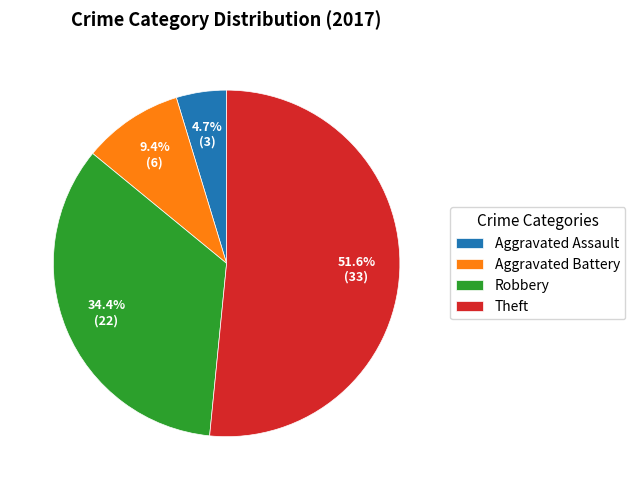

True or false: Aggravated Assault accounts for 5% of the total.

True